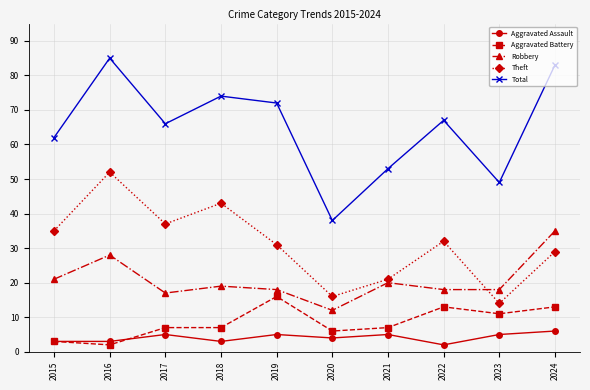

Where do Robbery and Theft first cross each other?

2022 and 2023